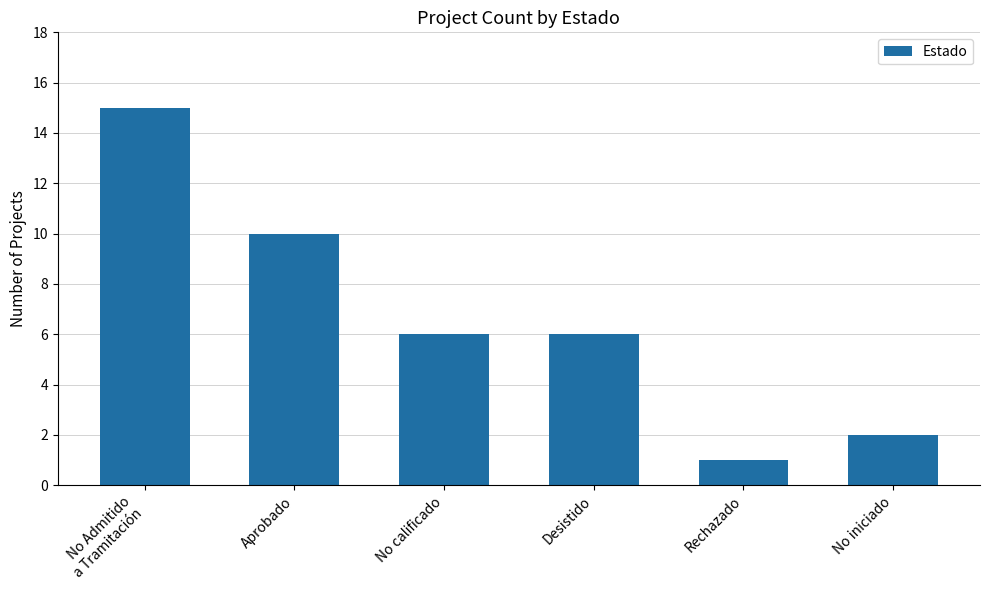

What is the label of the 5th bar from the left?

Rechazado